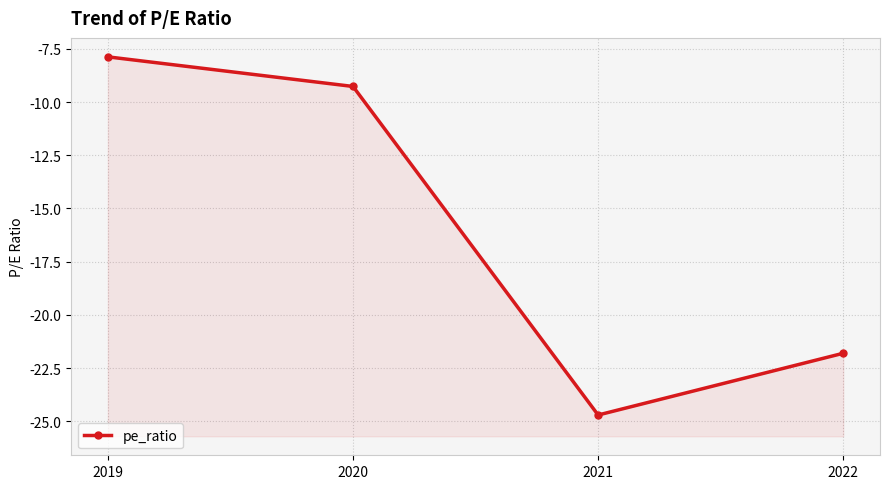

What is the change in value from 2019 to 2022?

-13.9